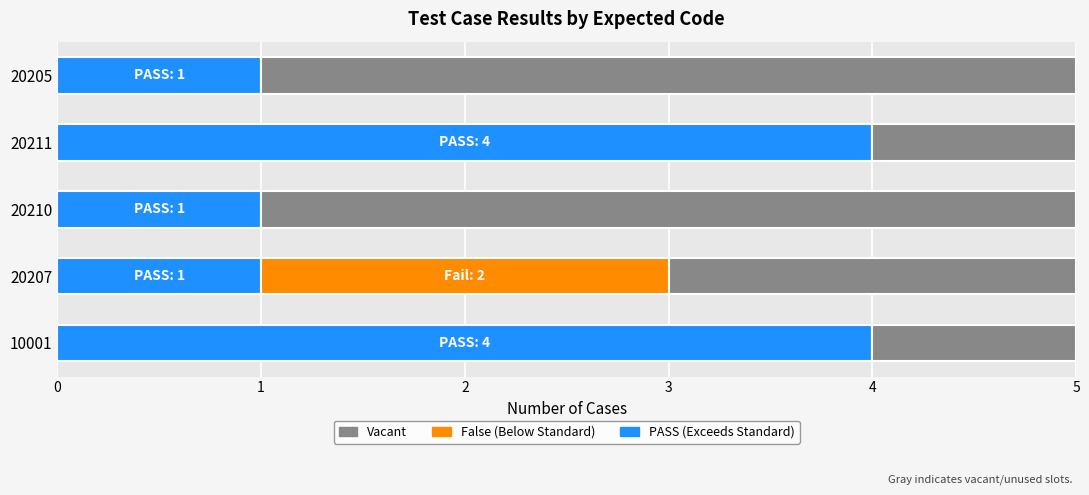

What is the total value across all series at 20205?

5